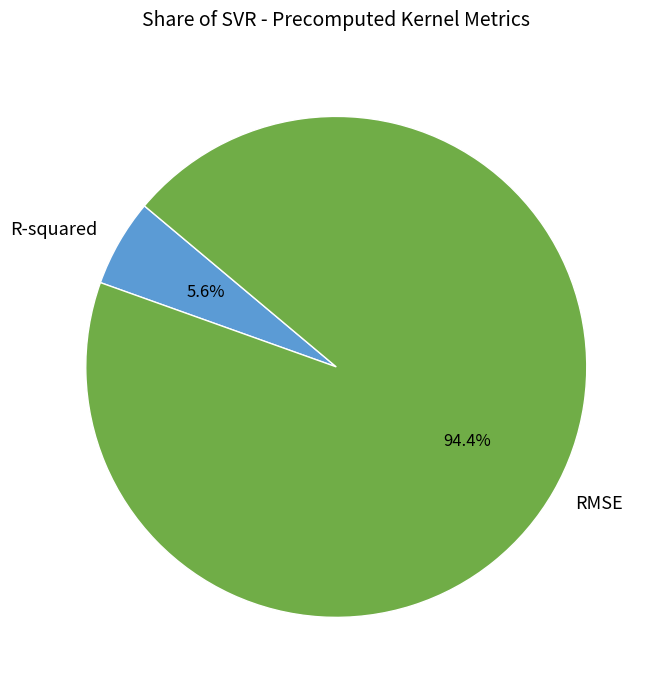

Is there a majority slice in this chart?

Yes